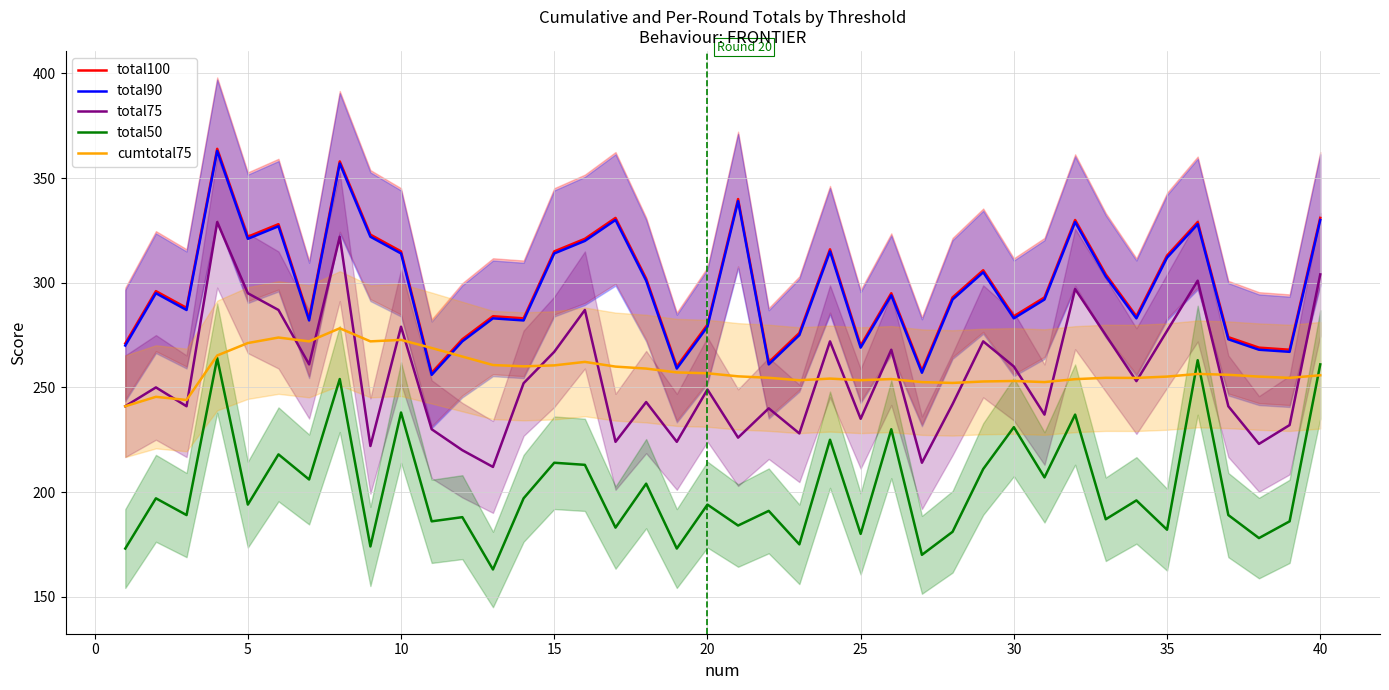

True or false: total50 and total100 intersect in this chart.

False